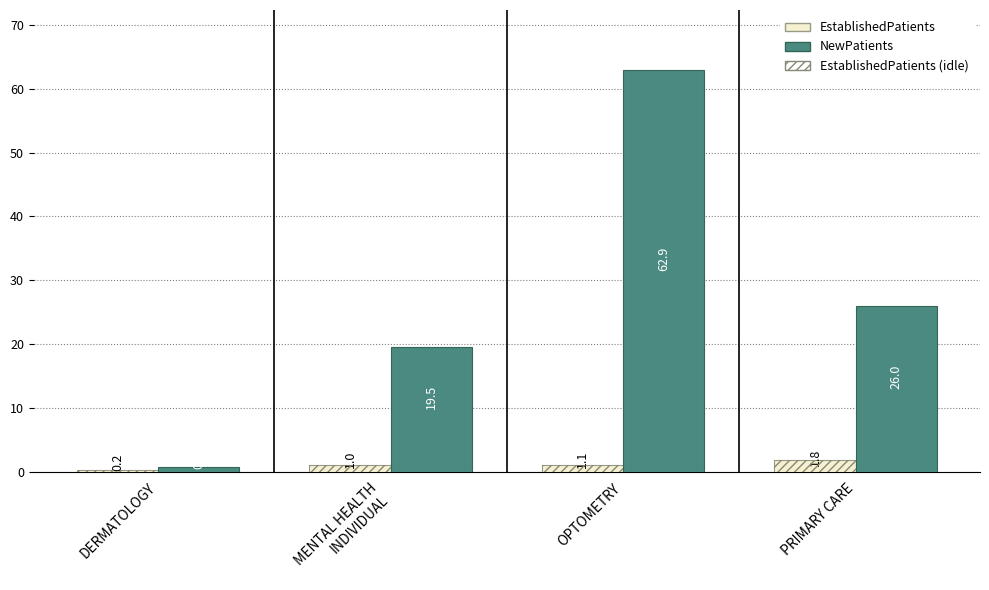

Where does the EstablishedPatients series first go above 1?

OPTOMETRY